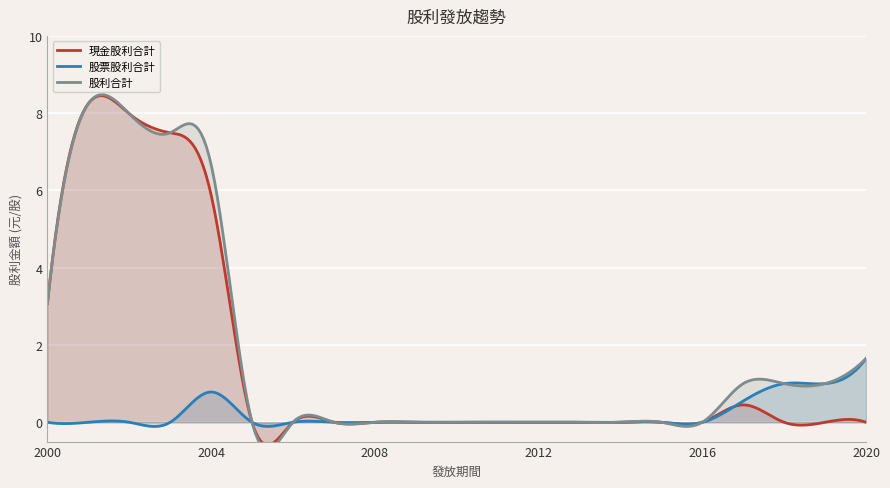

True or false: 股票股利合計 and 股利合計 cross at least once.

False